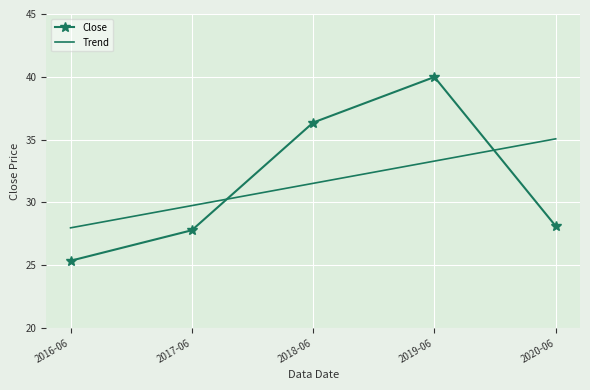

The Close series shows 27.8 at 2017-06. True or false?

True